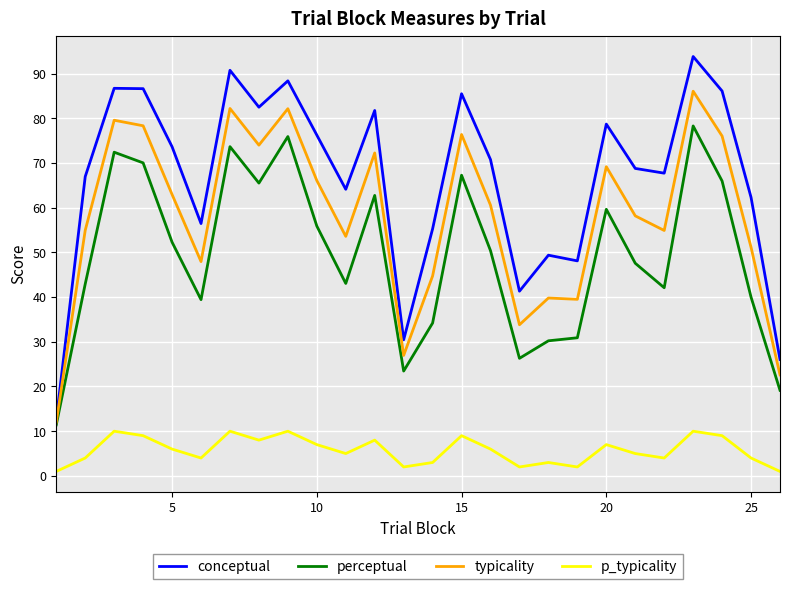

What is the difference between the second highest and minimum values in the conceptual series?

78.1